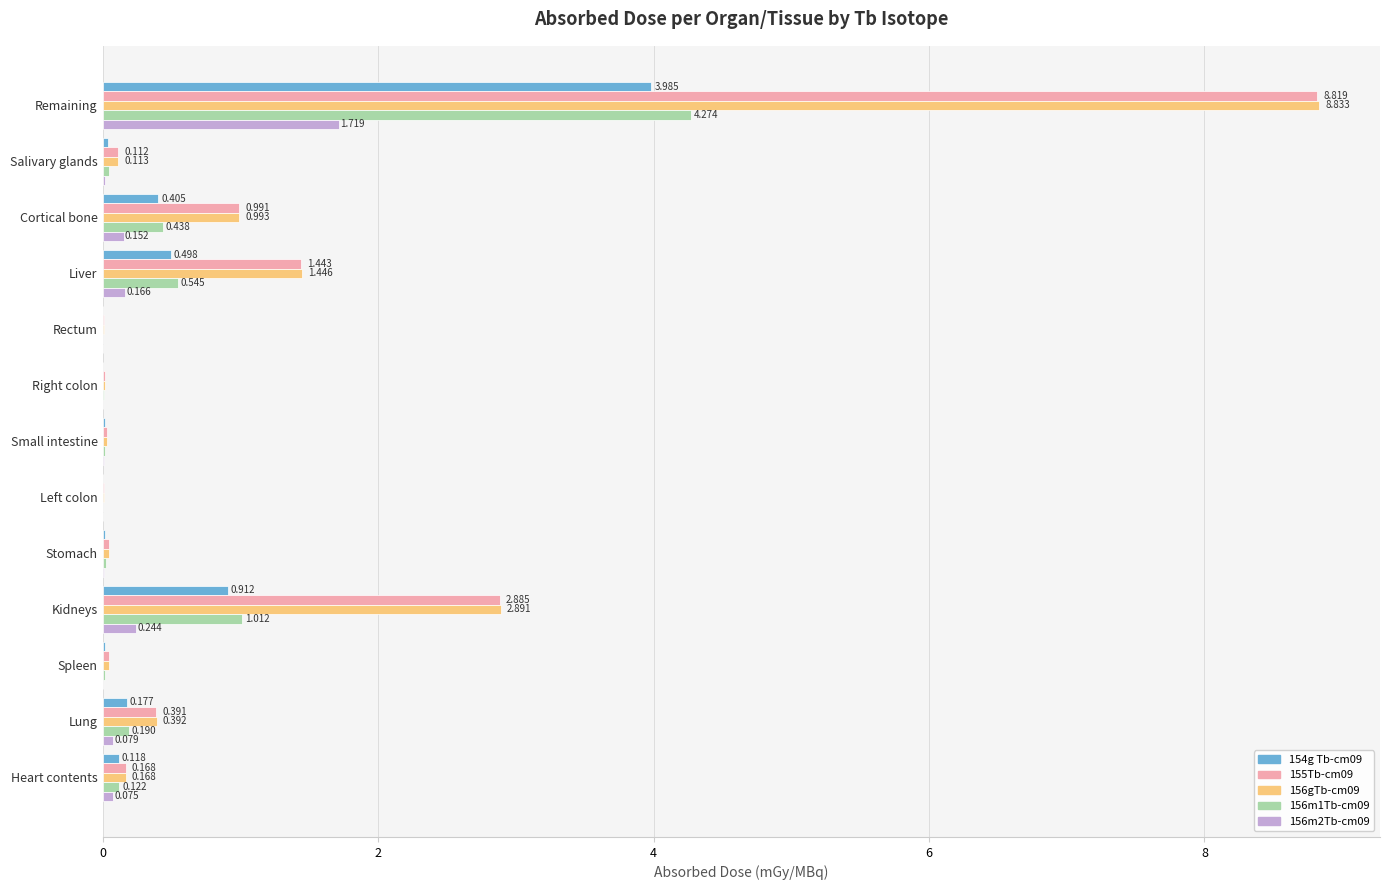

What are all the series names shown in the legend?

154g Tb-cm09, 155Tb-cm09, 156gTb-cm09, 156m1Tb-cm09, 156m2Tb-cm09